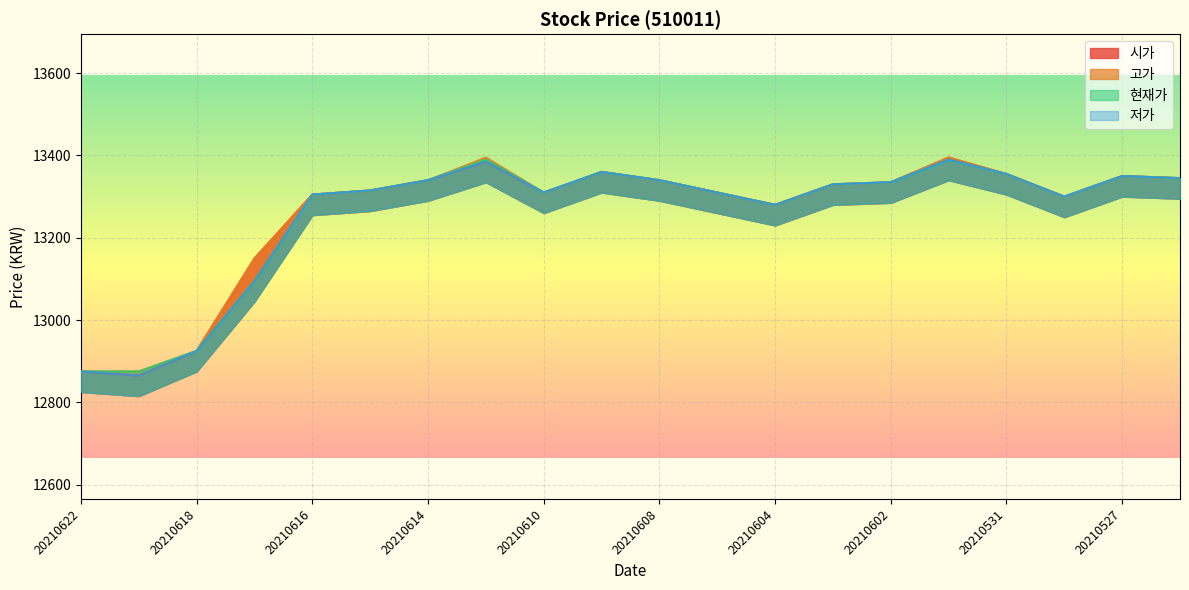

List the series in order of their overall mean, highest first.

고가, 시가, 현재가, 저가